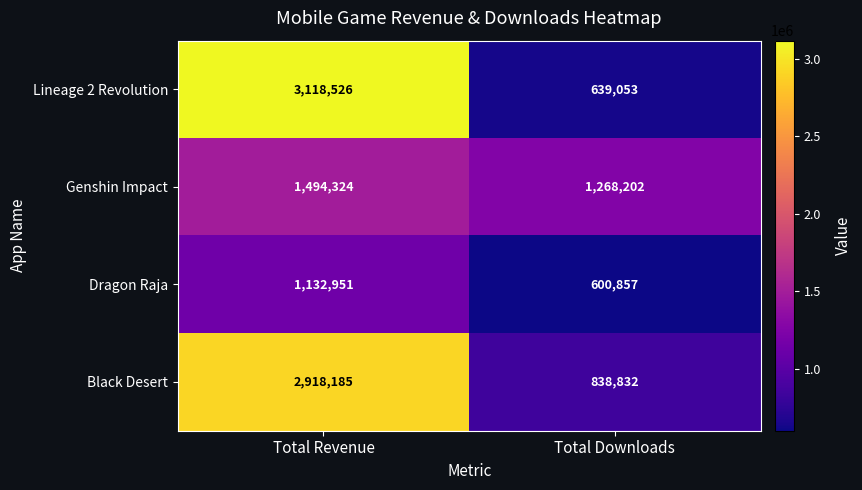

Rank the series at Total Downloads from lowest to highest value.

Dragon Raja, Lineage 2 Revolution, Black Desert, Genshin Impact